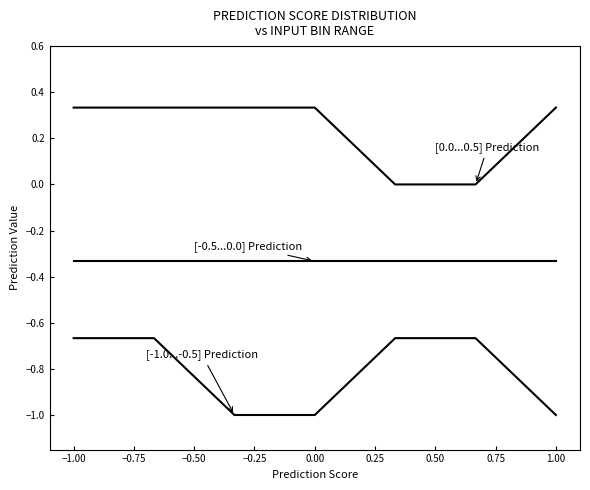

Is this an area chart (filled region under the line)?

No